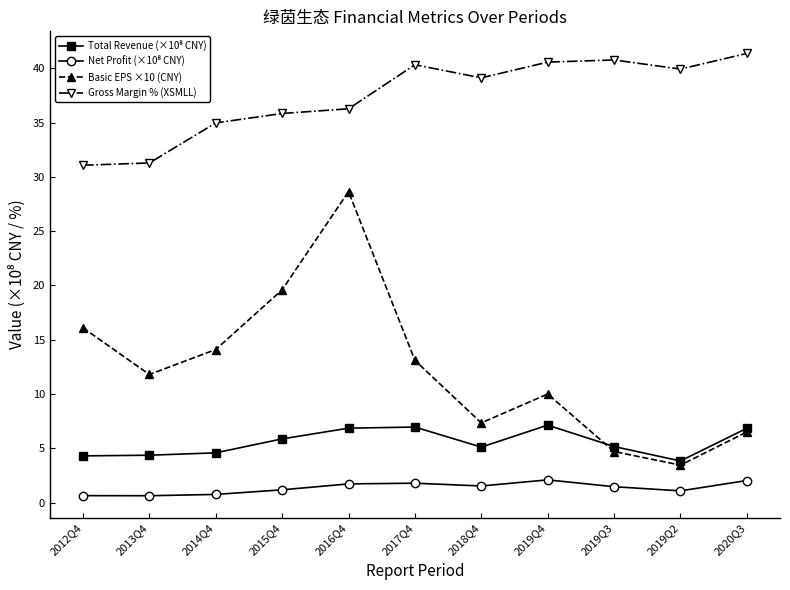

At which category is the sum across all series the highest?

2016Q4